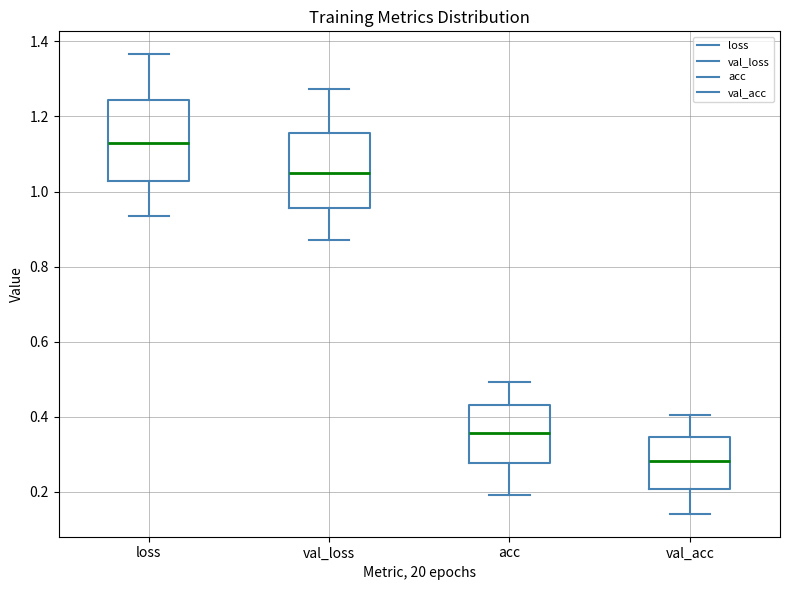

Which box has the lowest median line?

val_acc